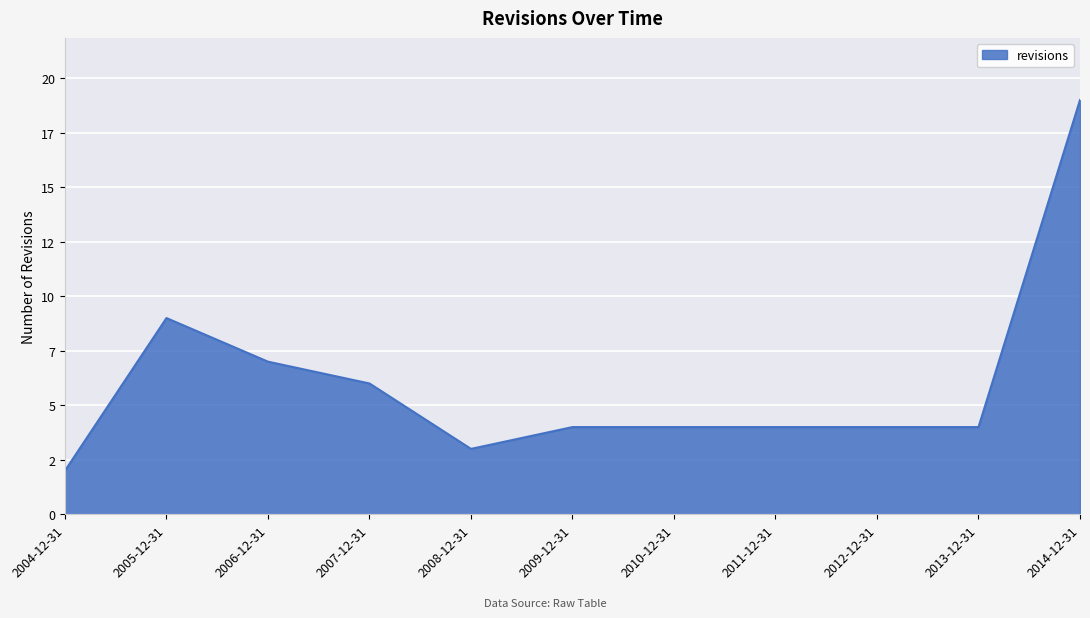

True or false: there are more than 0 points higher than both neighbors.

True